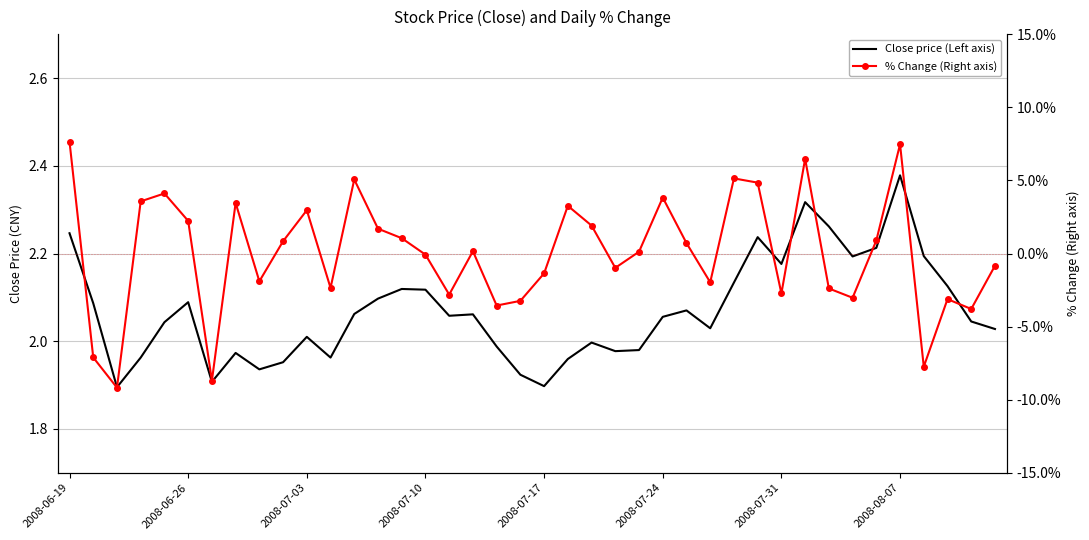

Is the value of % Change (Right axis) at 14 greater than the value of Close price (Left axis) at 29?

No